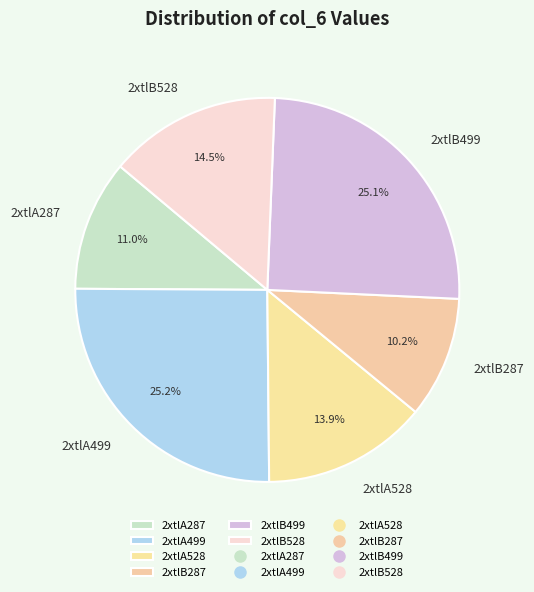

Which slice is the smallest?

2xtlB287